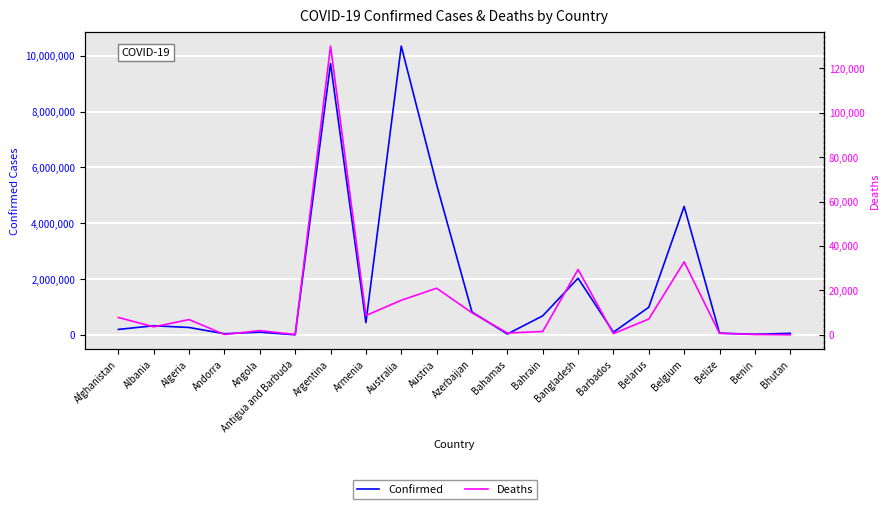

What are all the series names shown in the legend?

Confirmed, Deaths